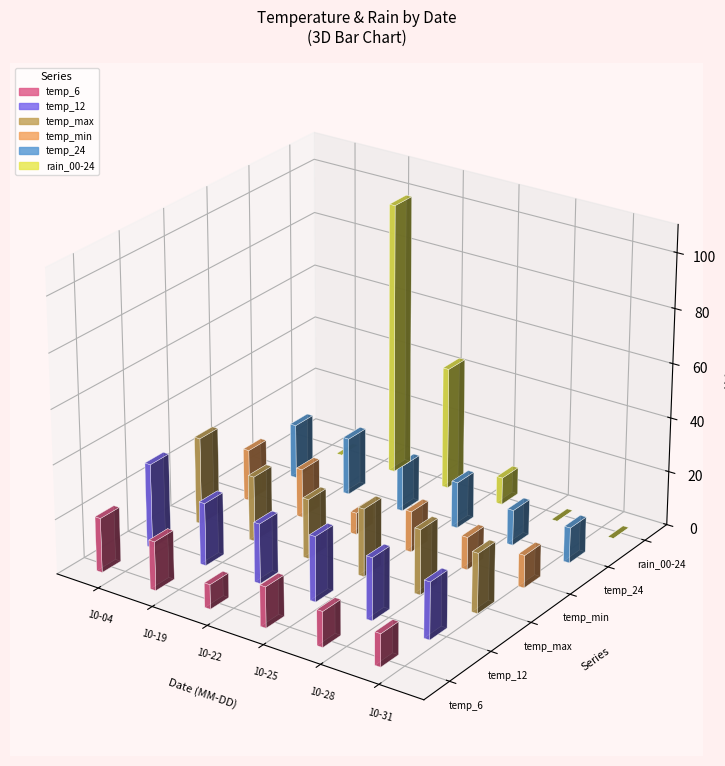

What is the lowest value of the temp_6 series?

9